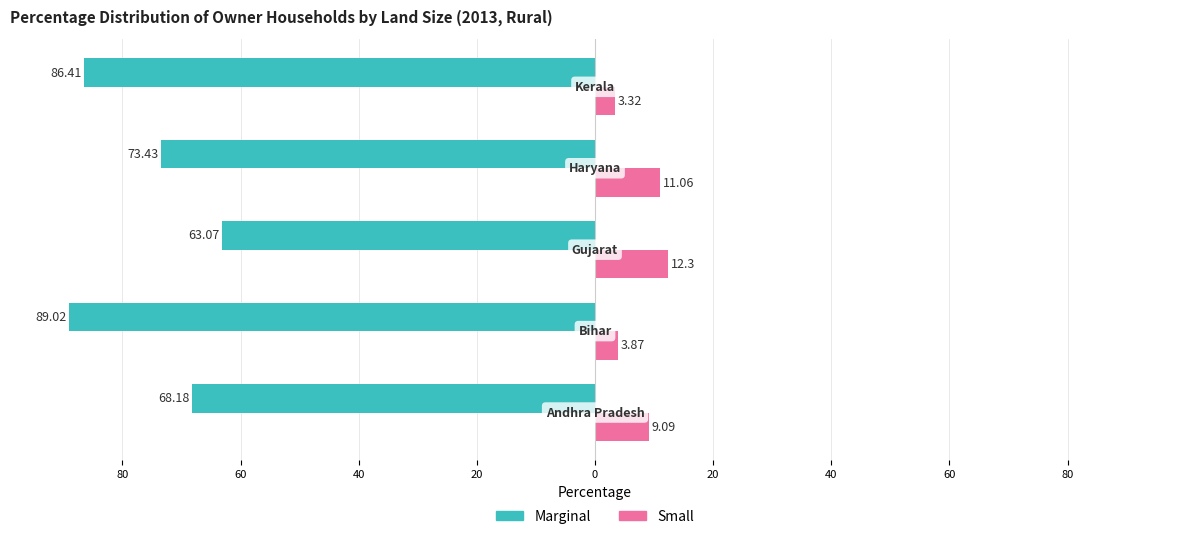

What are all the series names shown in the legend?

Marginal, Small